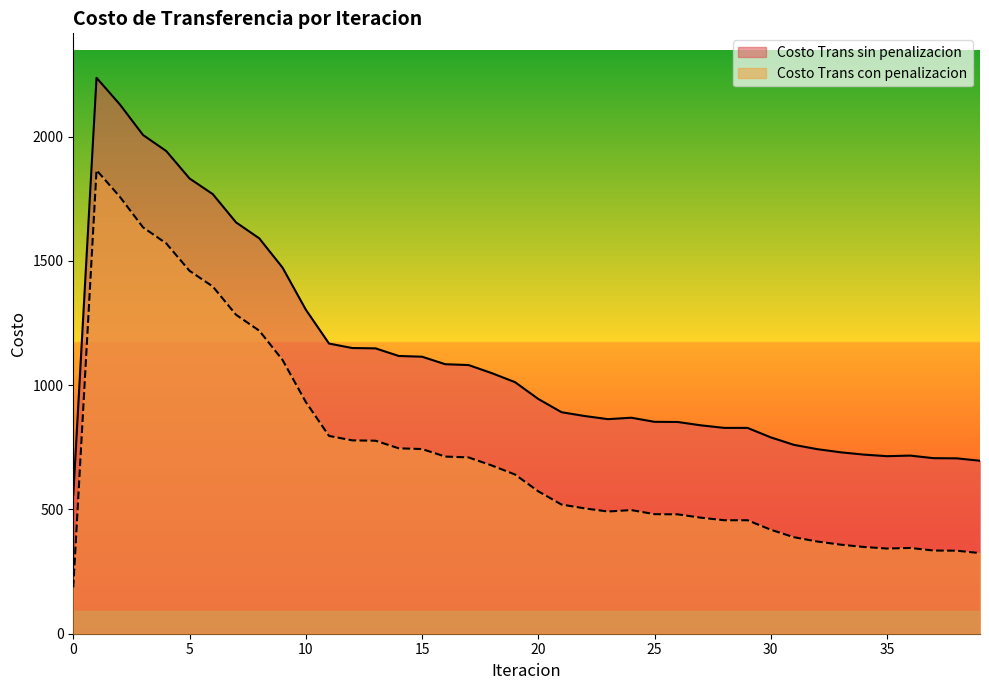

True or false: Costo Trans con penalizacion has more than 1 points higher than both neighbors.

True